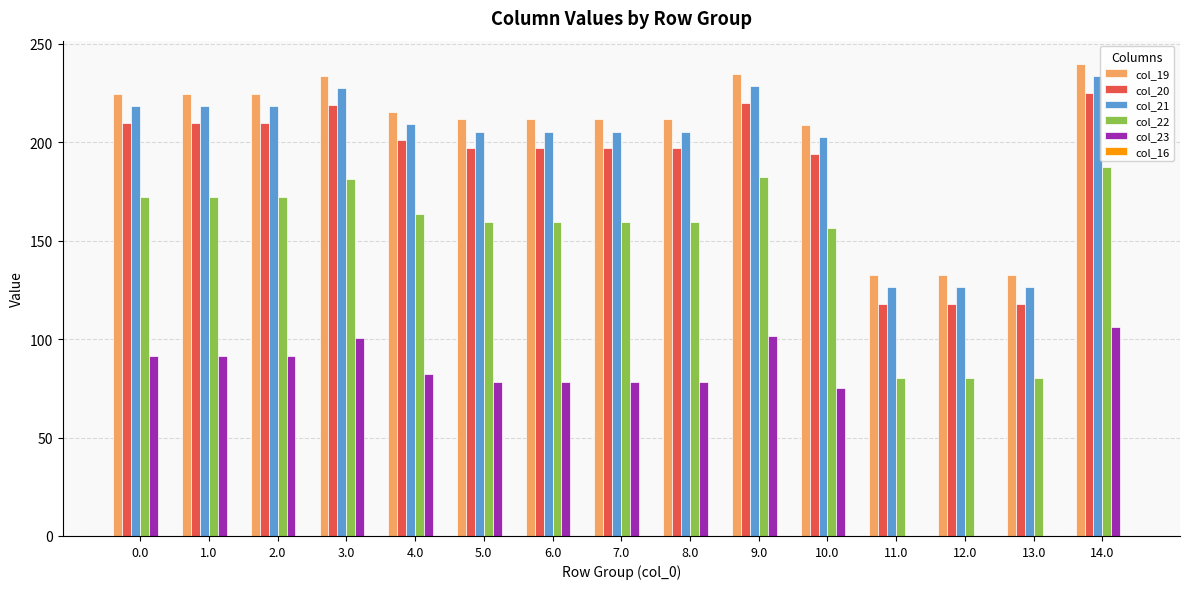

What is the highest value of the col_23 series?

106.3